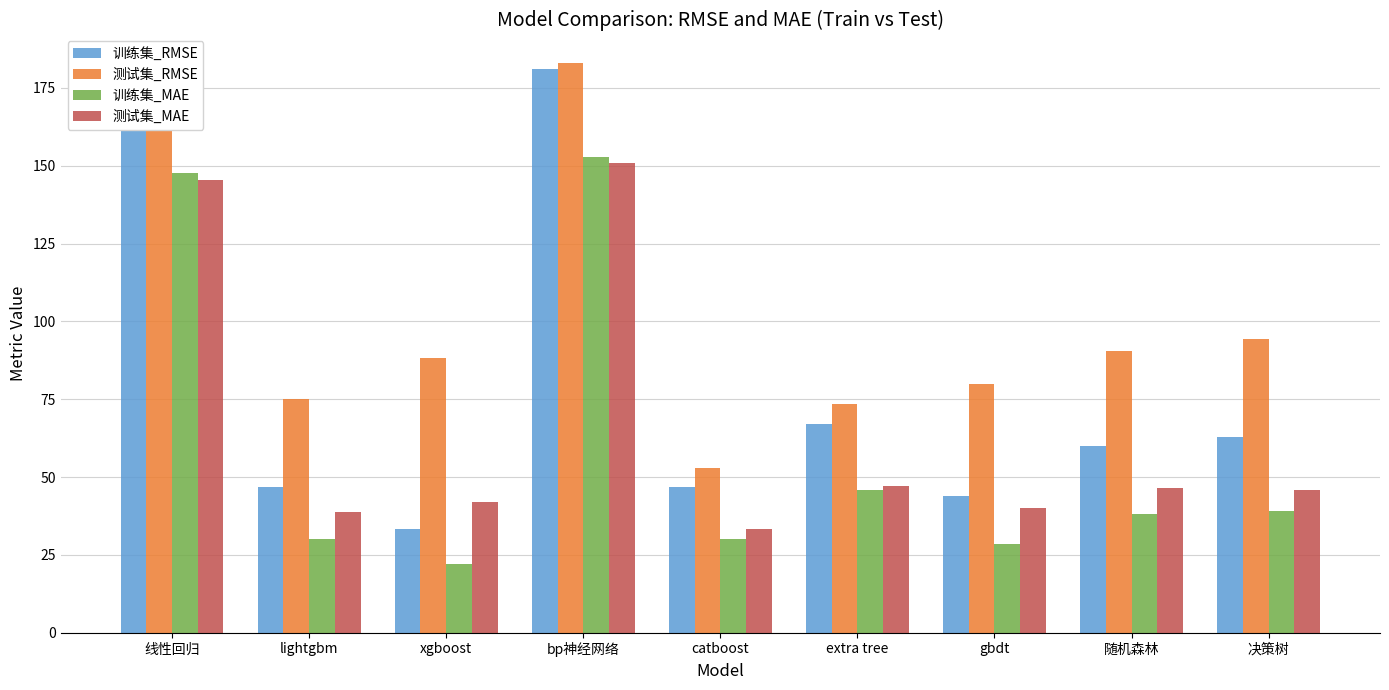

At gbdt, list the series in order from largest to smallest.

测试集_RMSE, 训练集_RMSE, 测试集_MAE, 训练集_MAE